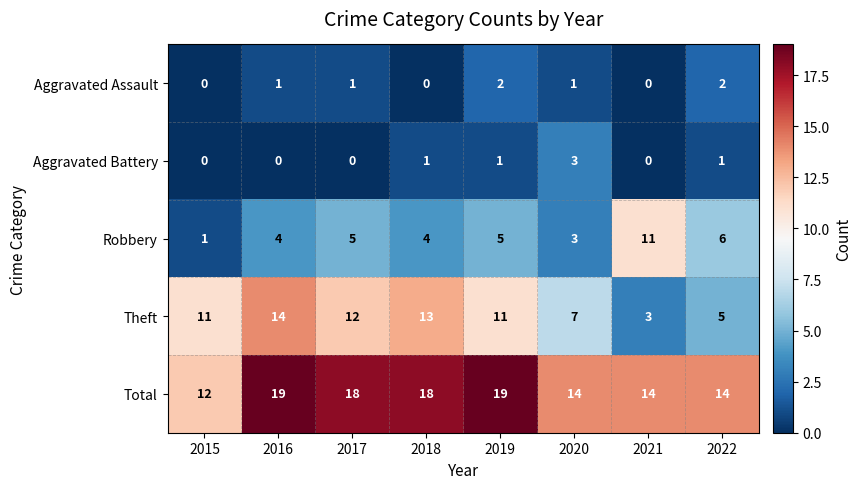

What is the difference between the highest and lowest values at 2015?

12